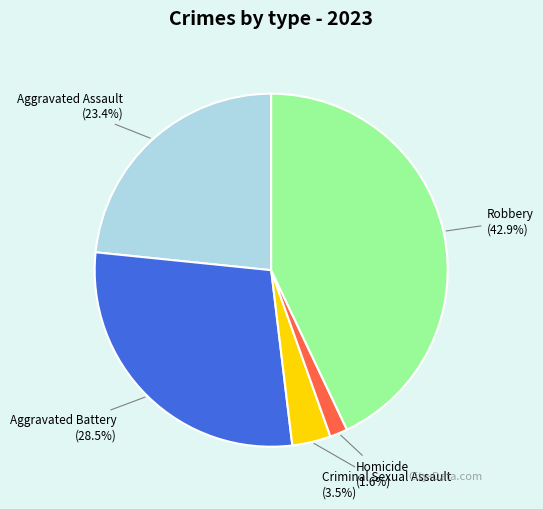

How many slices are in this pie chart?

5